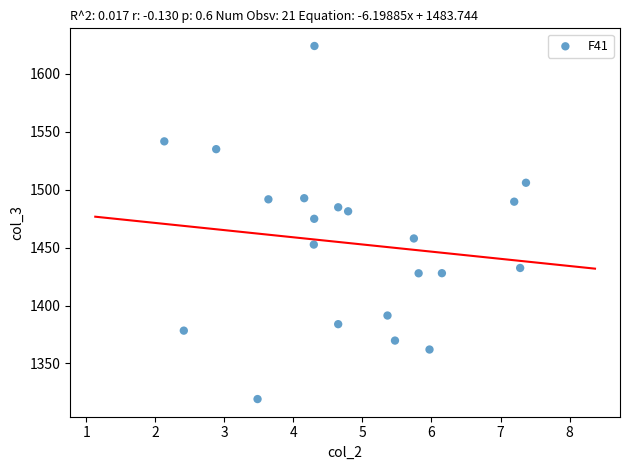

What Y value in the scatter plot is closest to 1471?

1474.9